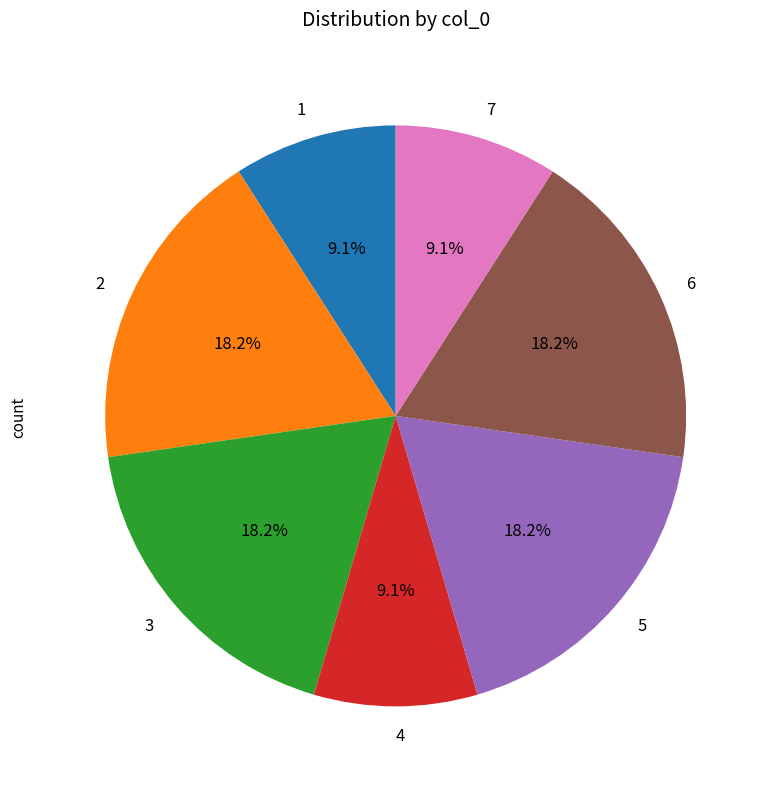

How many slices are in this pie chart?

7